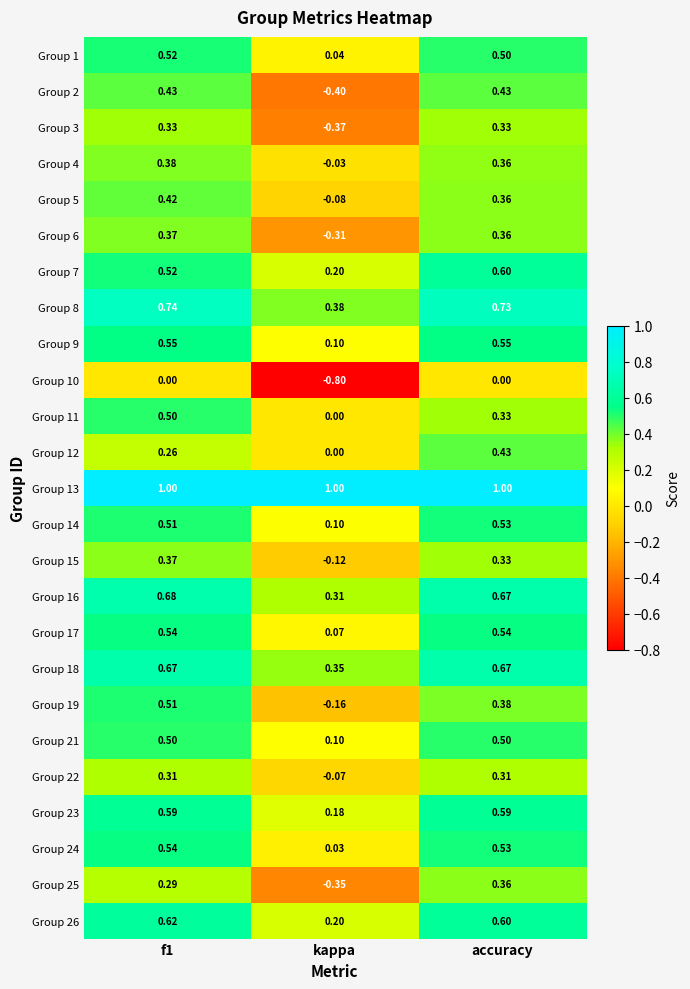

Is the value of Group 16 at accuracy greater than the value of Group 6 at accuracy?

Yes